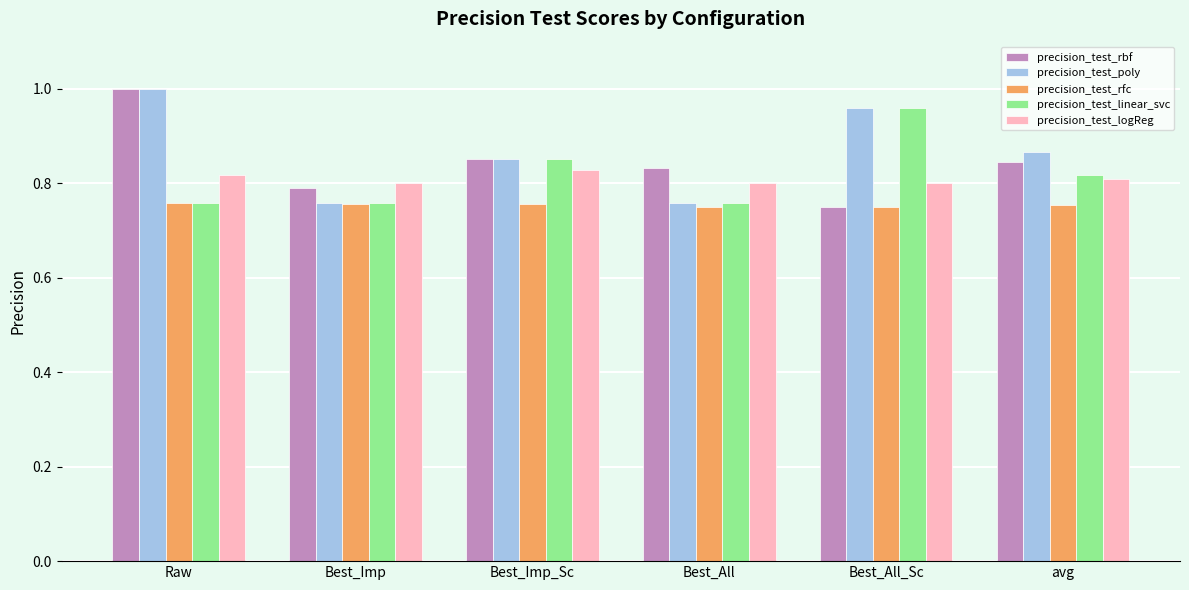

Is the value of precision_test_linear_svc at Best_Imp_Sc greater than the value of precision_test_rbf at Raw?

No